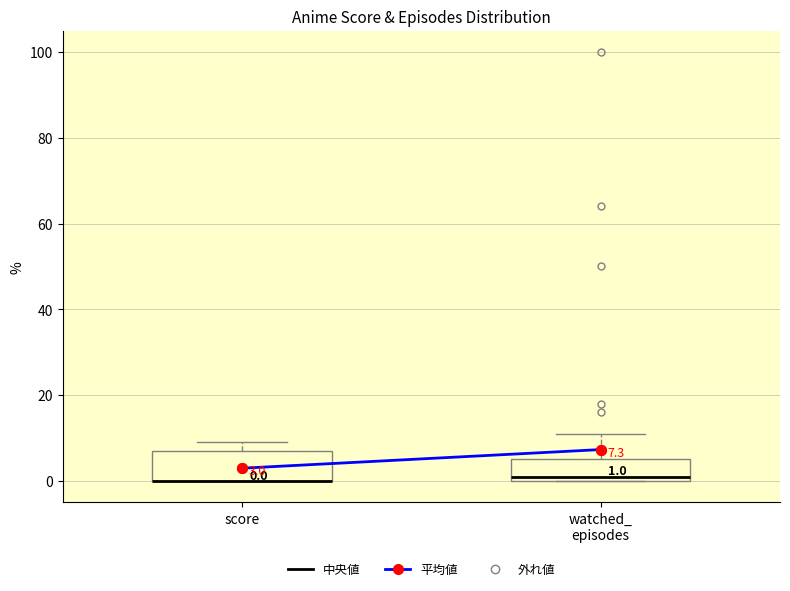

Which box is the tallest, from its lower edge to its upper edge?

score